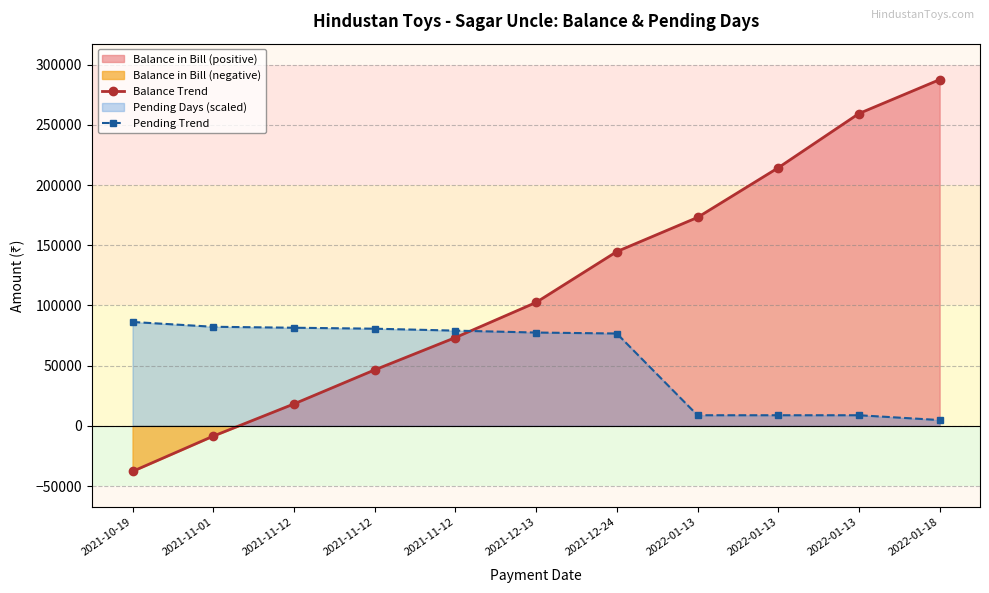

Reading left to right, transcribe all the data shown in this chart.

Balance Trend: -37869.0	-8577.0	18184.0	46449.0	73314.0	102511.0	144745.0	173131.0	214390.0	259446.0	287624.0
Pending Trend: 86287.2	82292.4	81493.5	80694.5	79096.6	77498.7	76699.7	8788.5	8788.5	8788.5	4793.7